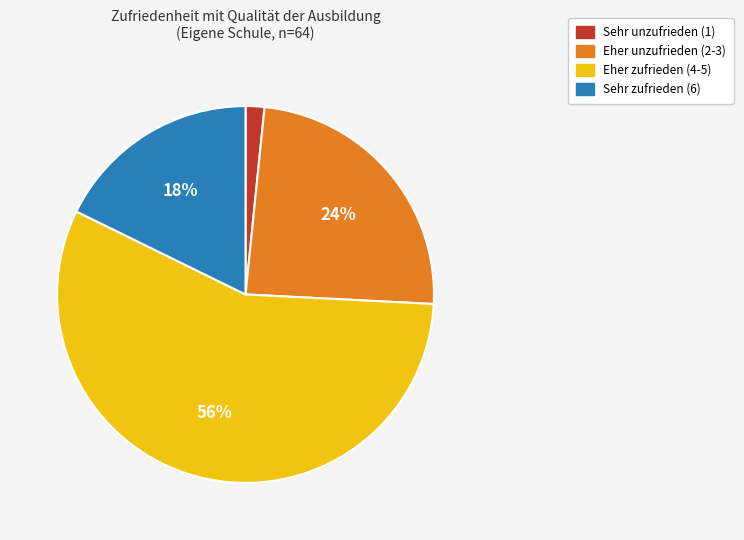

How many slices are in this pie chart?

4